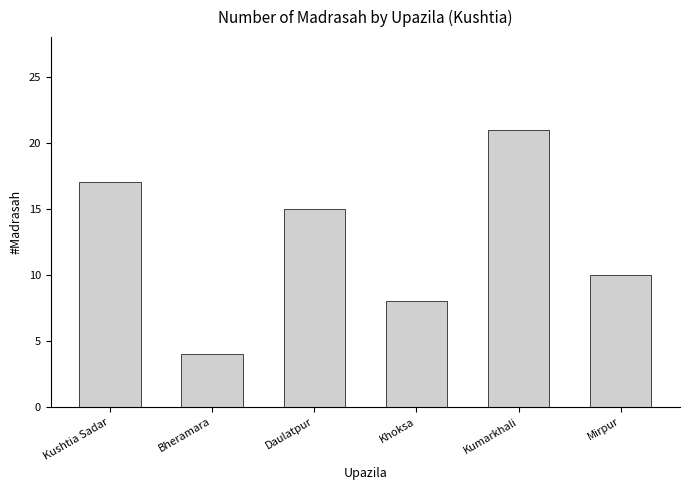

Which label corresponds to the smallest value in the chart?

Bheramara